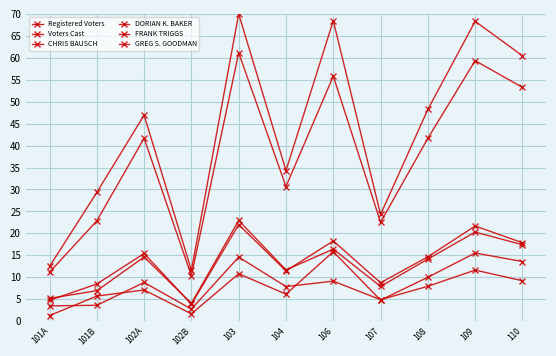

What position from the left is 103?

5